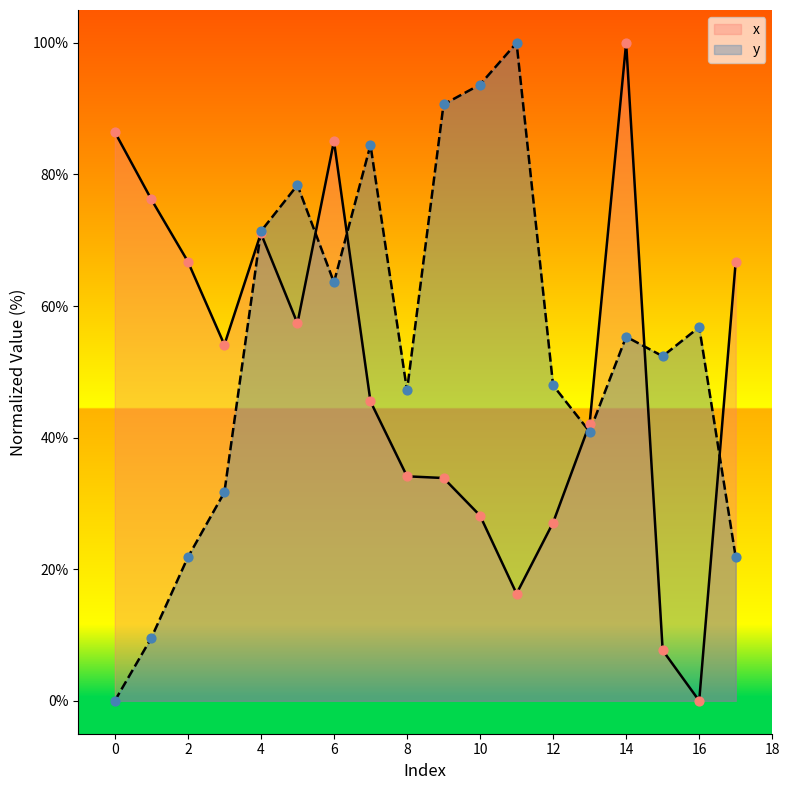

At how many categories does at least one series exceed 73?

9